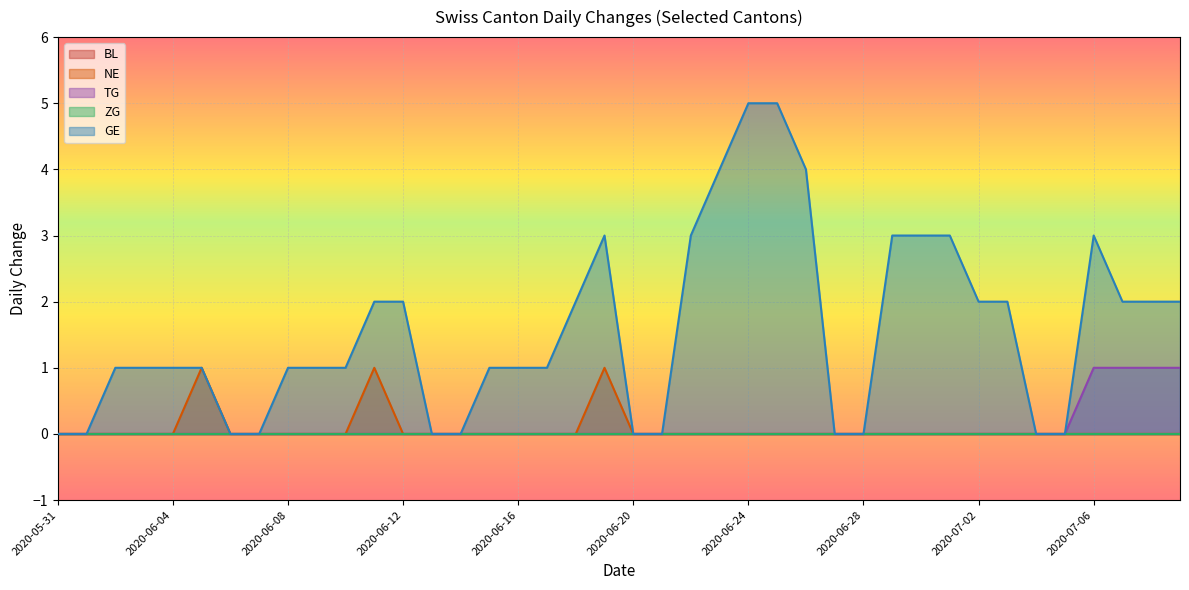

Does the chart display data point markers on the line(s)?

No